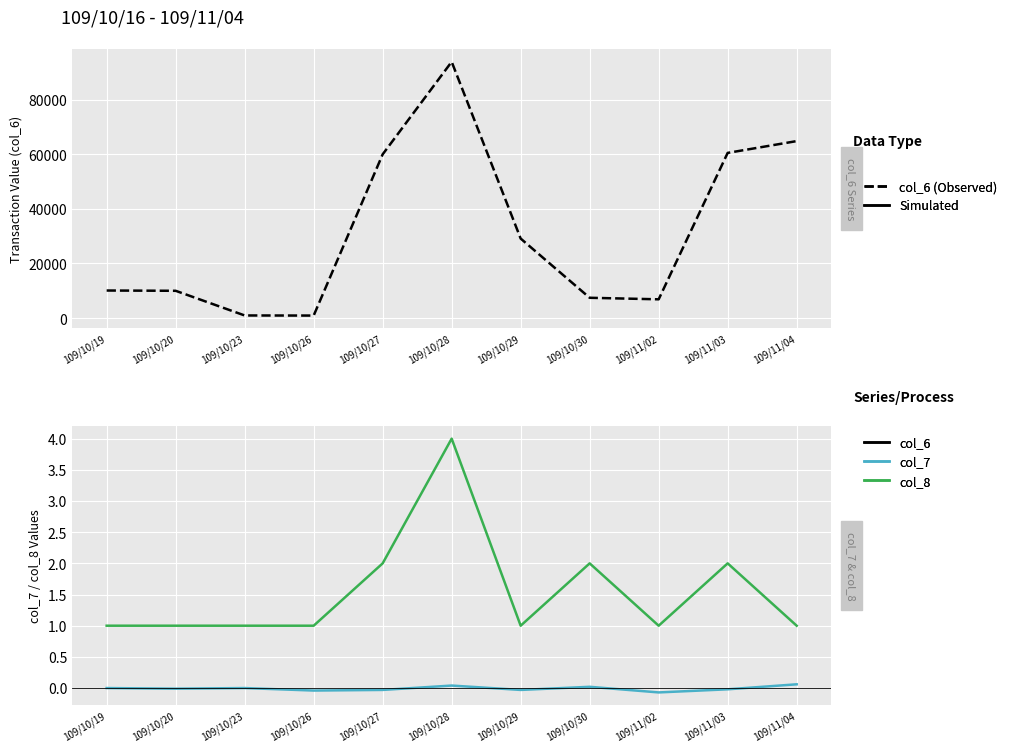

What is the difference between the maximum and minimum values in the col_6 (Observed) series?

92900.0